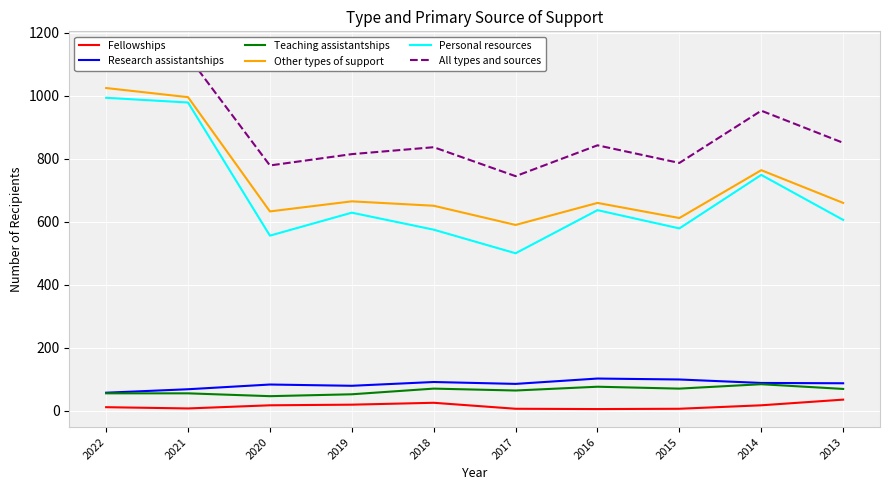

What is the value of the Research assistantships point at the 1st from the left?

57